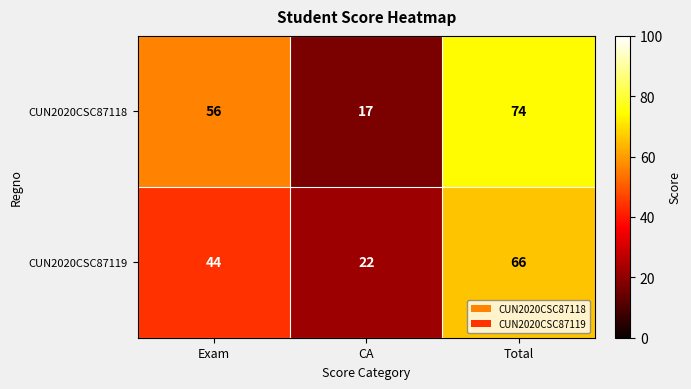

Reading left to right, extract all data points from this chart.

CUN2020CSC87118: Exam=56	CA=17	Total=74
CUN2020CSC87119: Exam=44	CA=22	Total=66